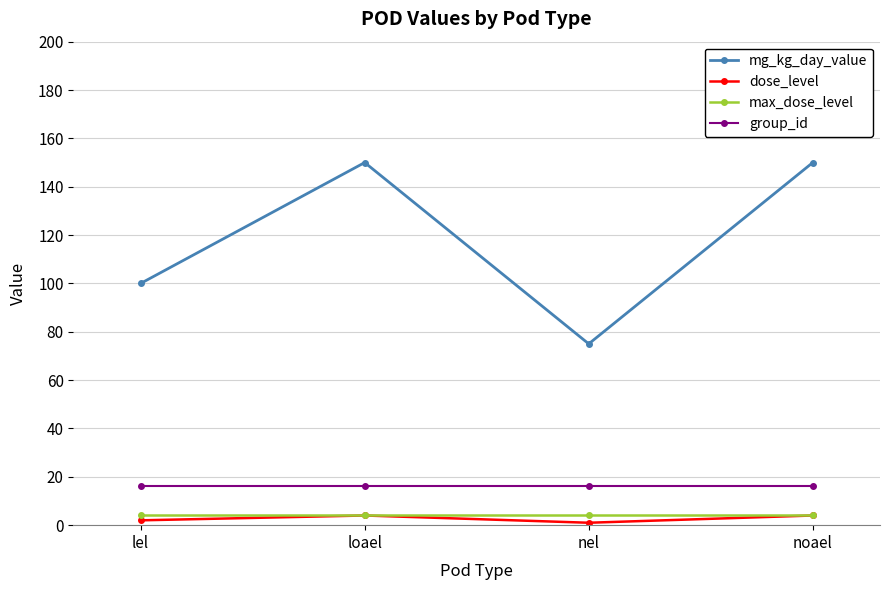

Which series has the widest spread of values?

mg_kg_day_value